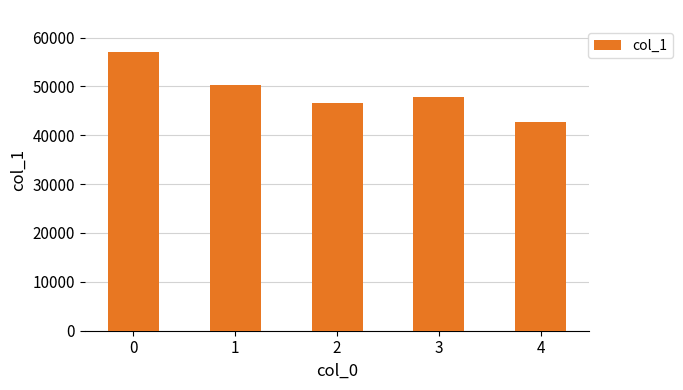

How many data points does each series have?

5